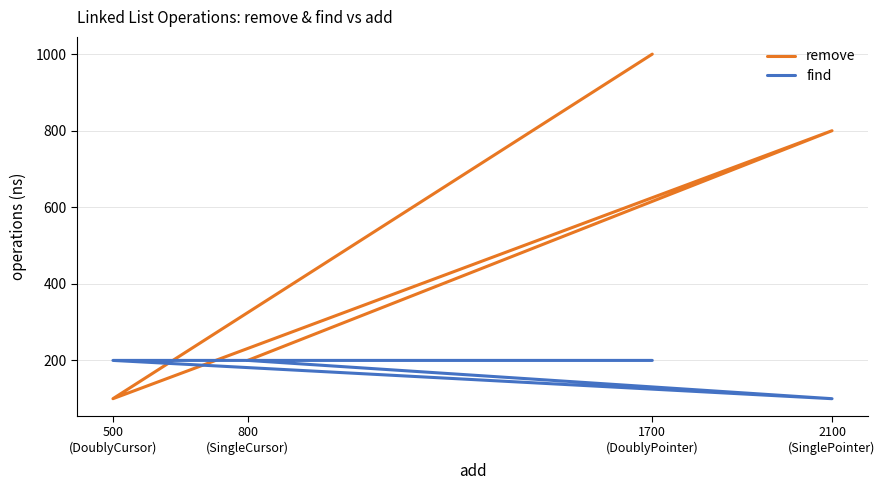

Reading right to left, extract all data points from this chart.

remove: 1700
(DoublyPointer)=1000	500
(DoublyCursor)=100	2100
(SinglePointer)=800	800
(SingleCursor)=200
find: 1700
(DoublyPointer)=200	500
(DoublyCursor)=200	2100
(SinglePointer)=100	800
(SingleCursor)=200